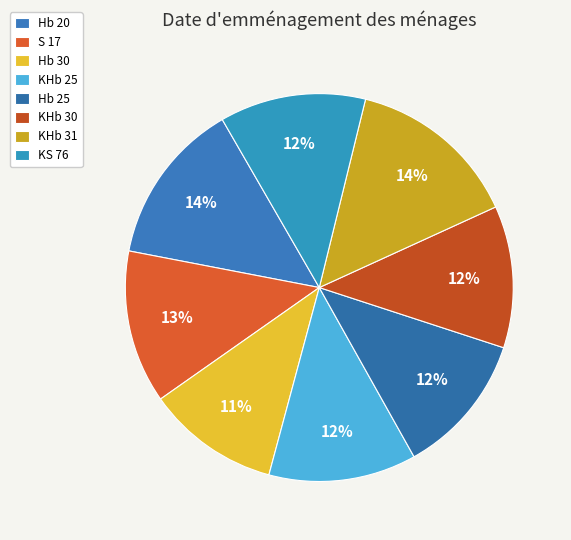

To the nearest percent, what is the difference between the S 17 and Hb 30 slice percentages?

2%